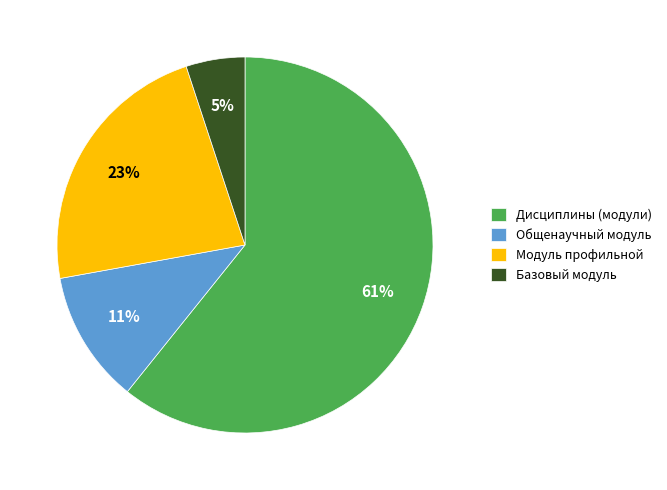

Count the number of slices in the pie.

4